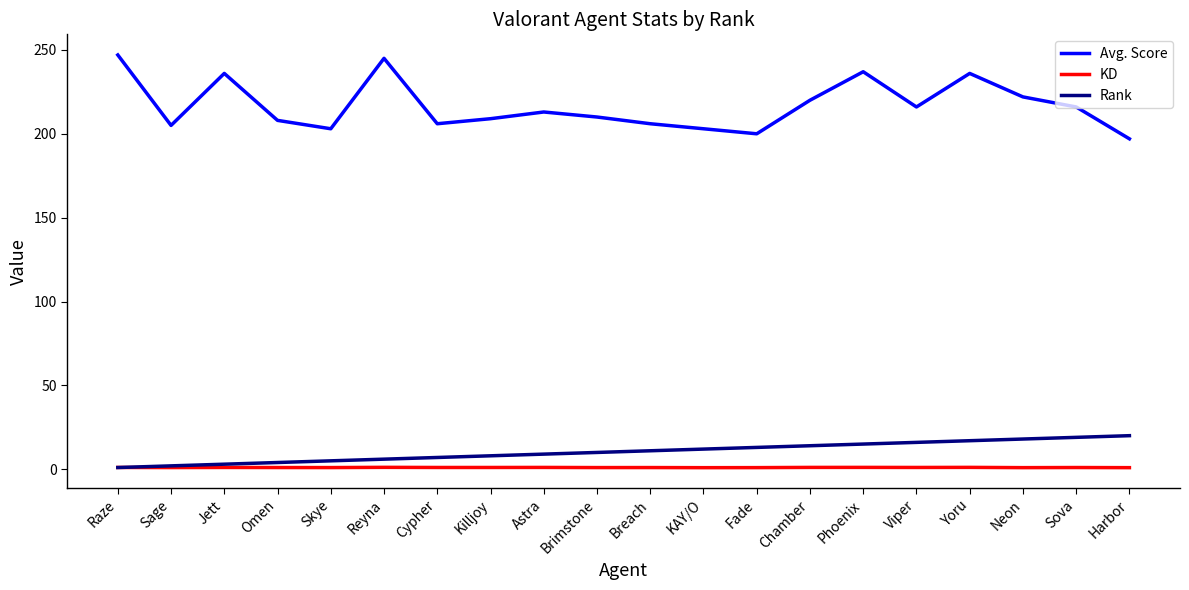

Does the chart have visible grid lines?

No